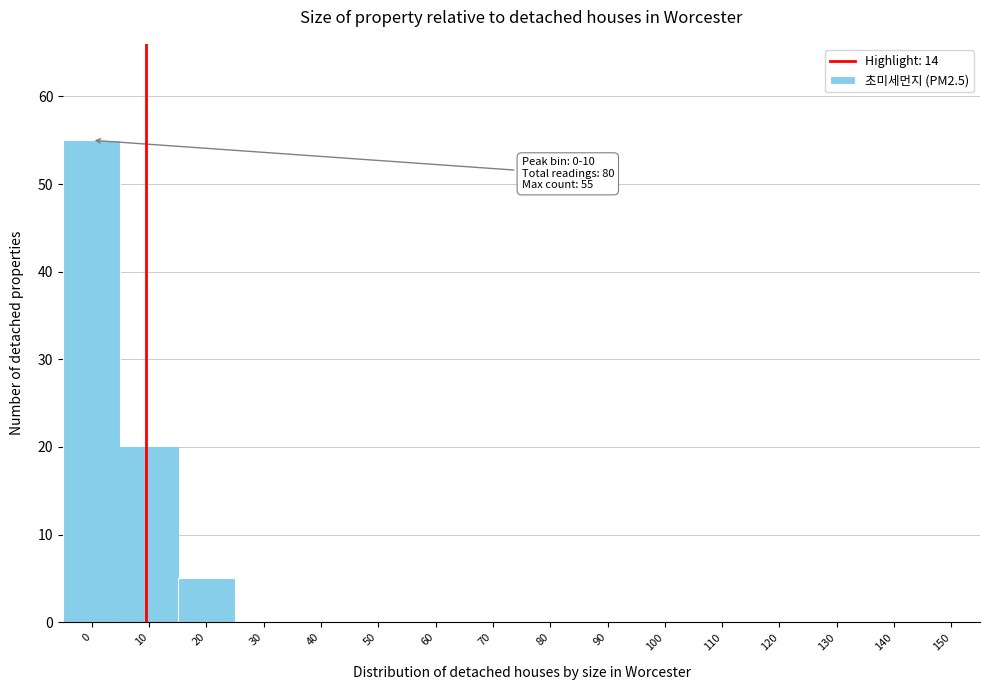

Reading left to right, transcribe all the data shown in this chart.

0=55	10=20	20=5	30=0	40=0	50=0	60=0	70=0	80=0	90=0	100=0	110=0	120=0	130=0	140=0	150=0